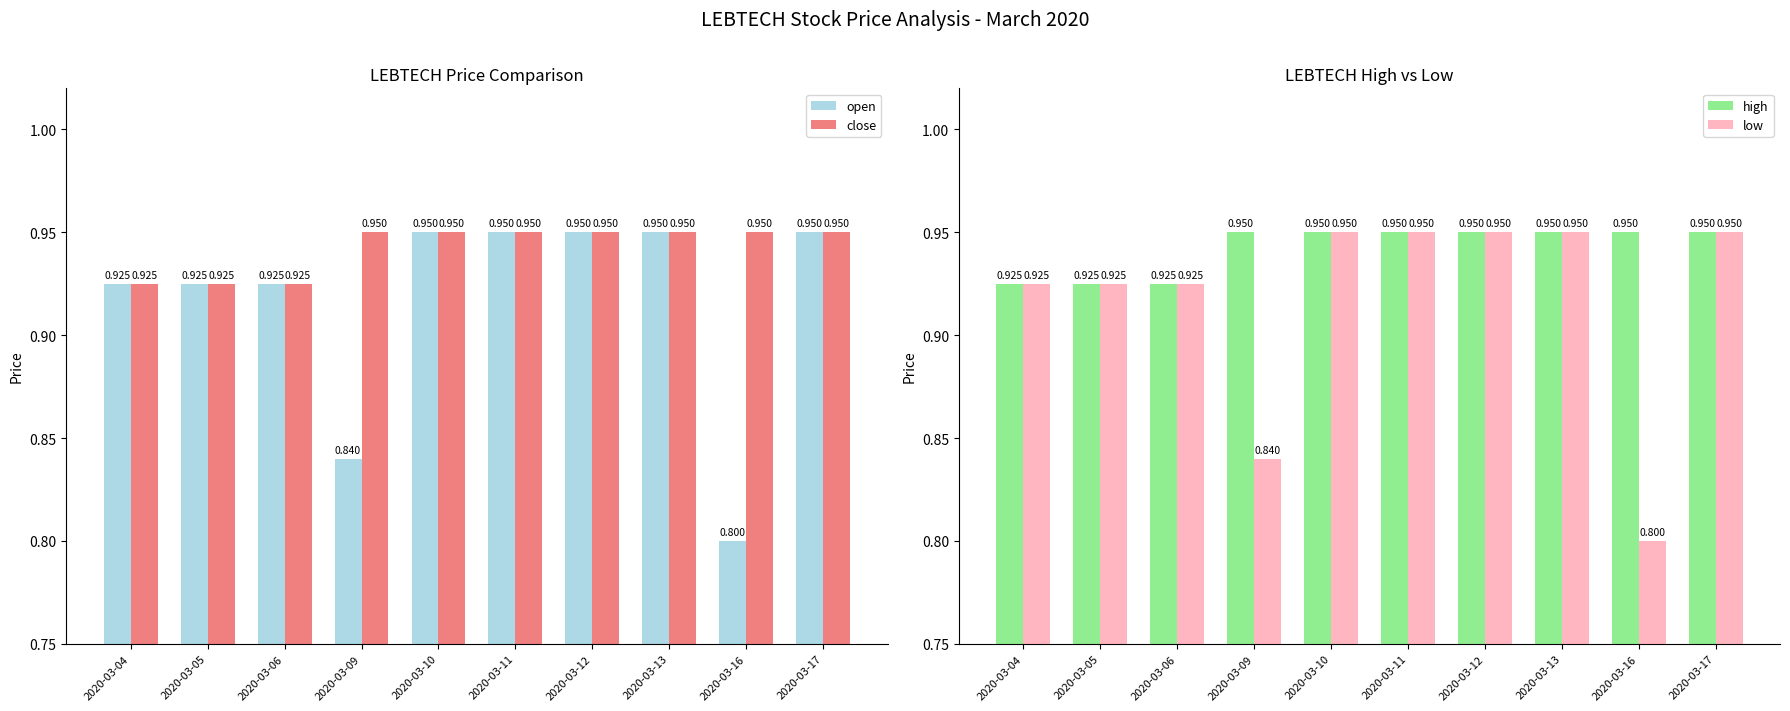

What is the value of the open bar at the 9th from the left?

0.8